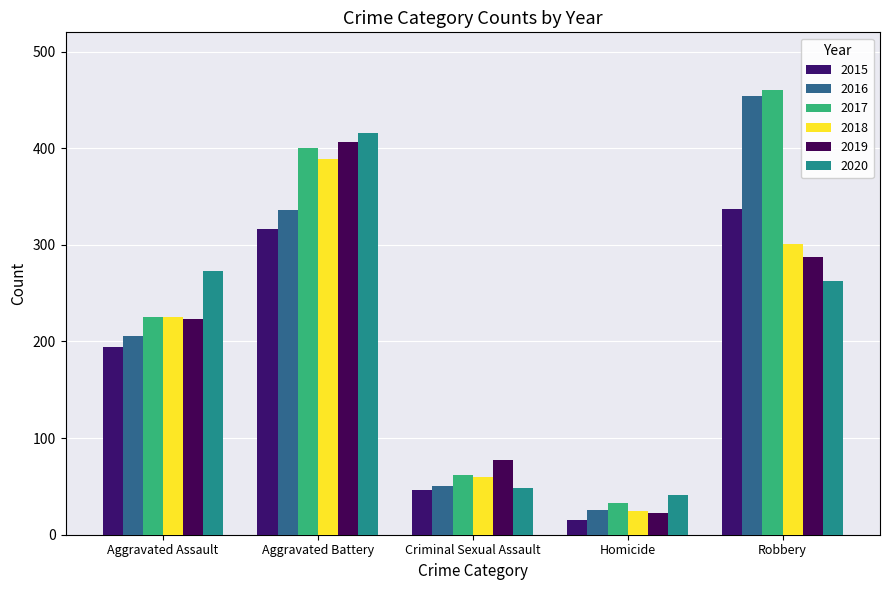

How many bars are there in each group?

6